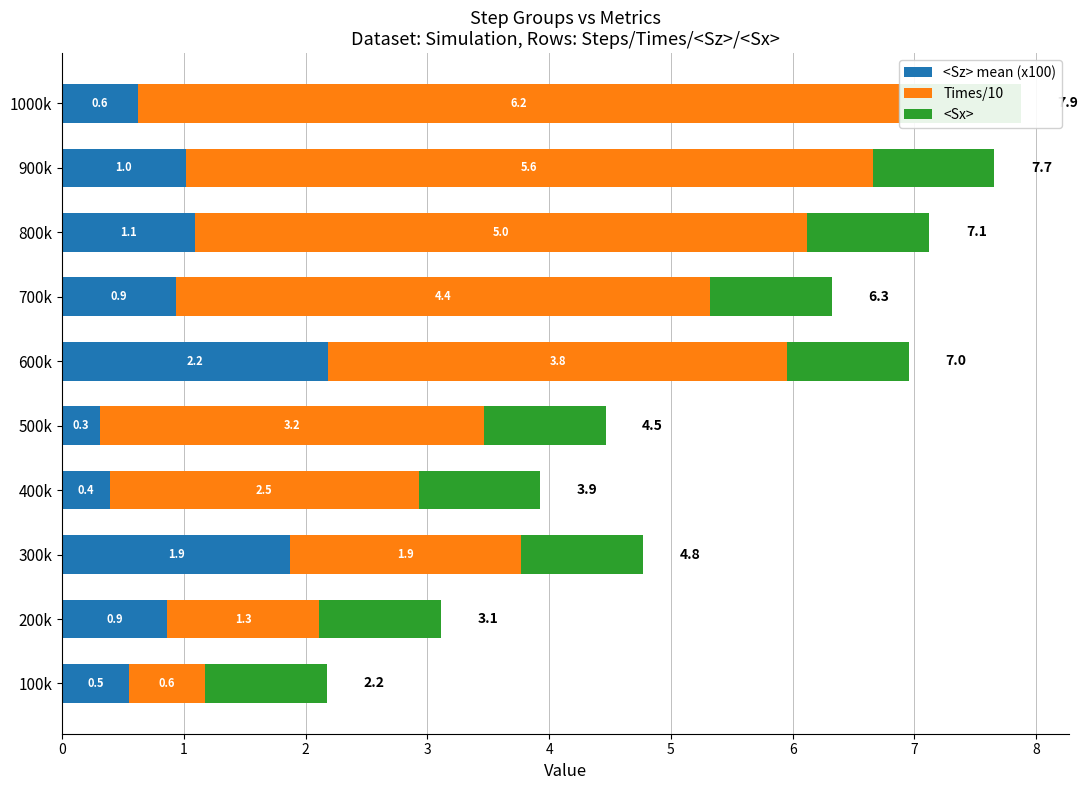

How many data points in Times/10 are above 3?

6